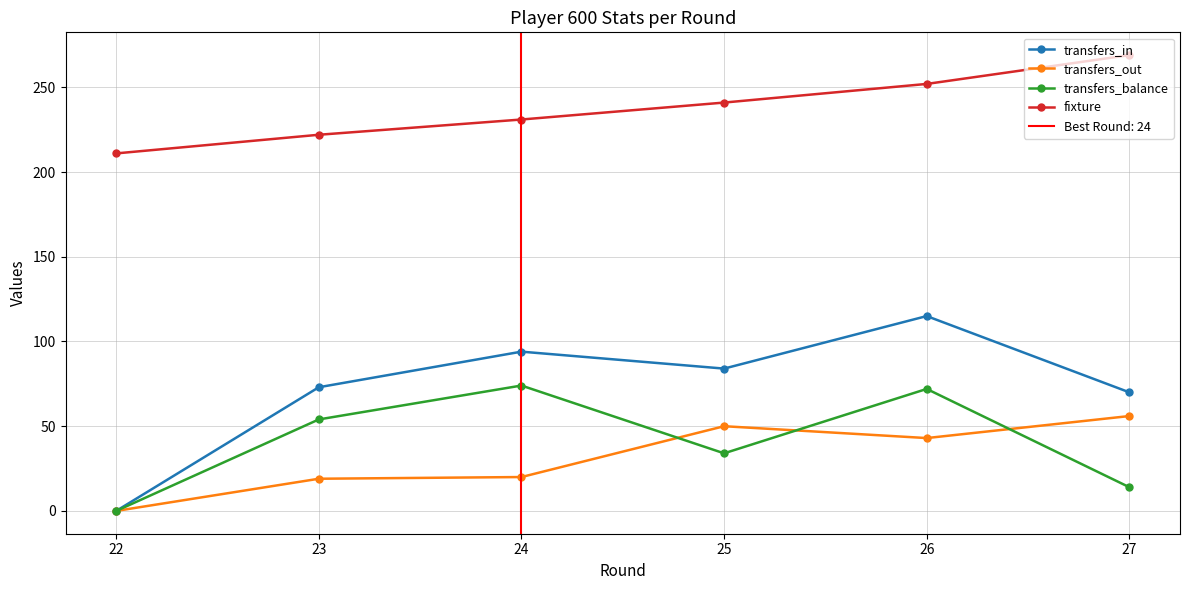

At which label does transfers_in reach its minimum?

22